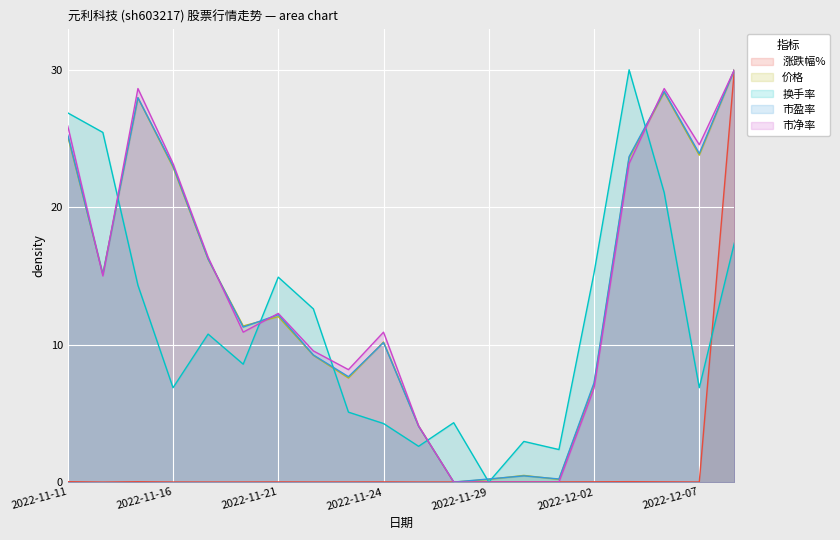

What is the sum of all 价格 values?

275.5